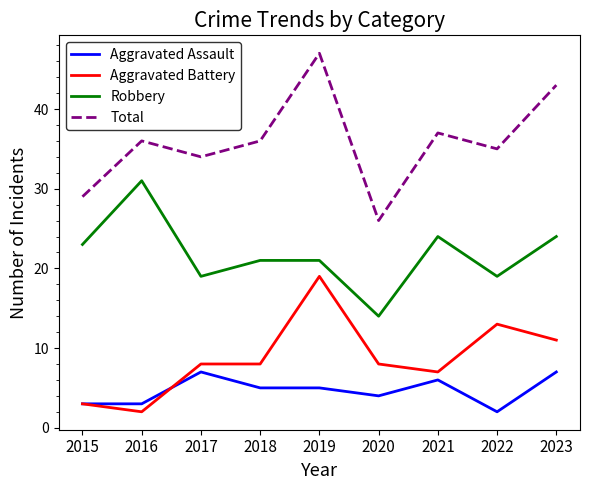

How many values in the Aggravated Assault series are below 5?

4